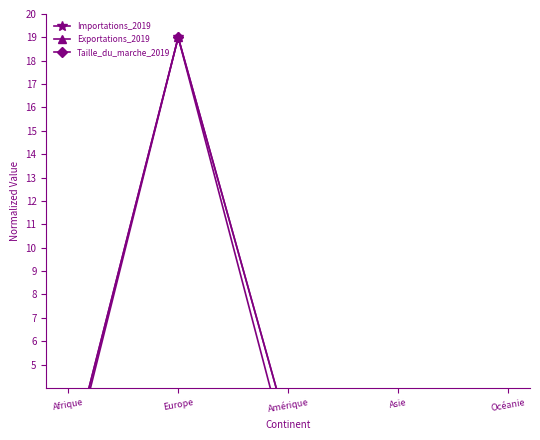

Is it true that Exportations_2019 equals 0.2 at Asie?

False